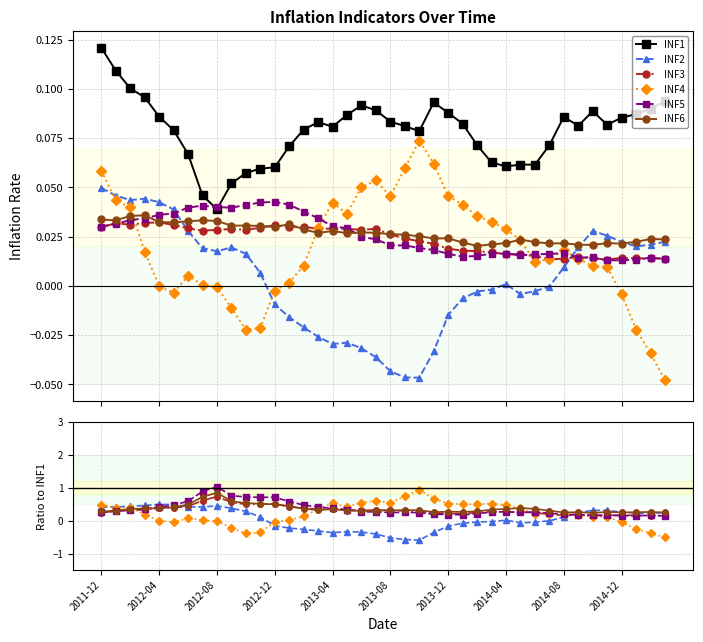

Where is the first local minimum for INF6?

15